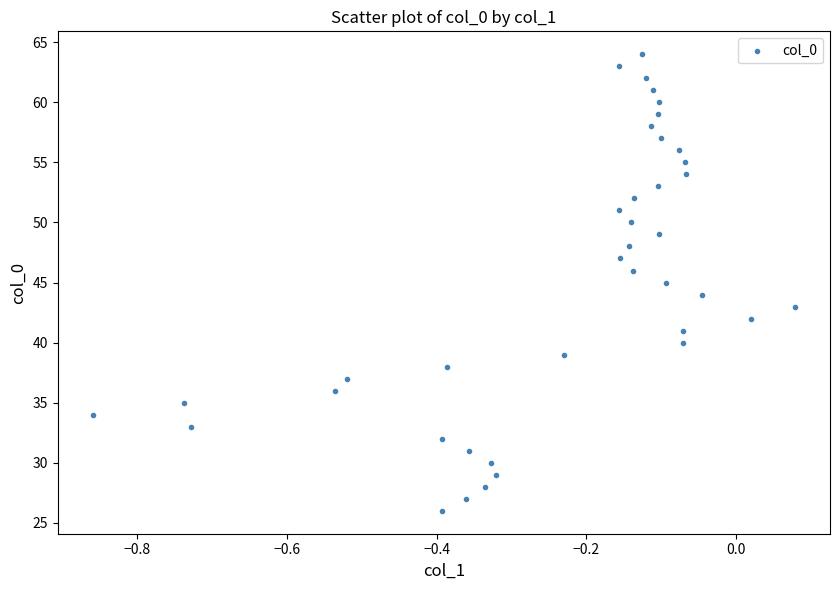

What is the range of Y values (max minus min)?

38